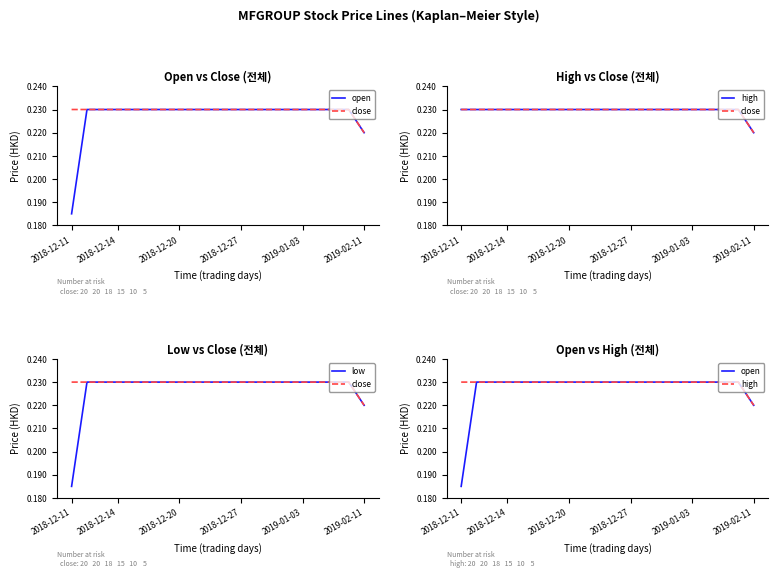

Rank the series by their maximum value, from highest to lowest.

open, close, high, low